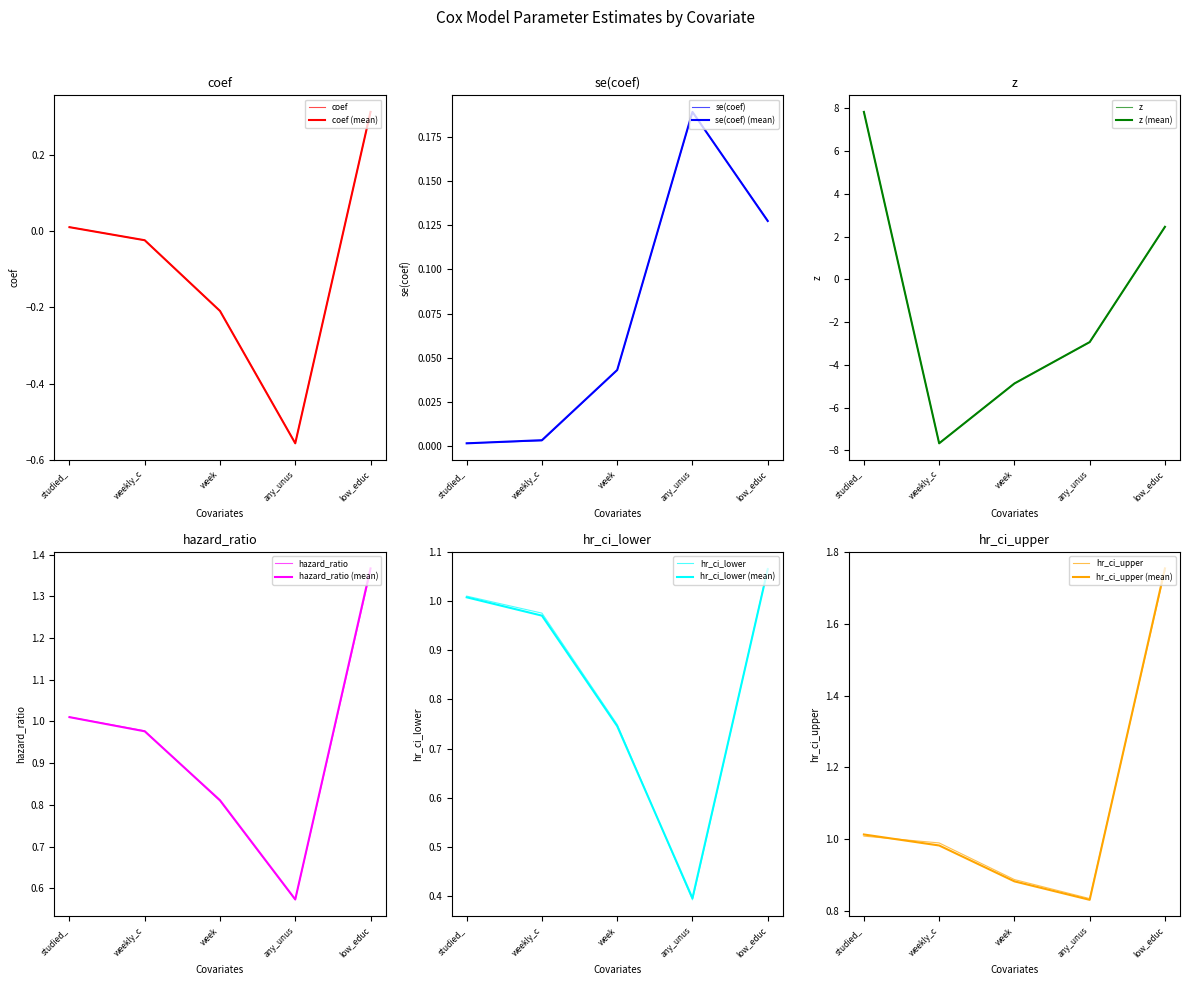

True or false: se(coef) has a value of 0.1 at any_unus.

False